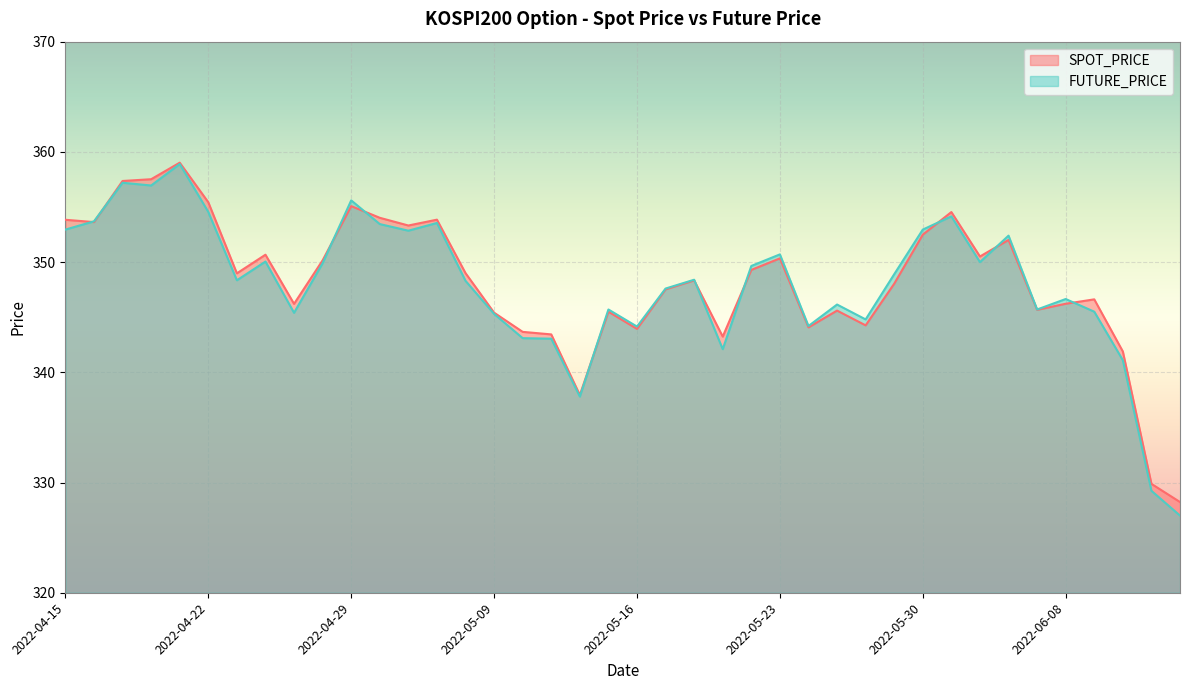

Count the number of categories in the chart.

40